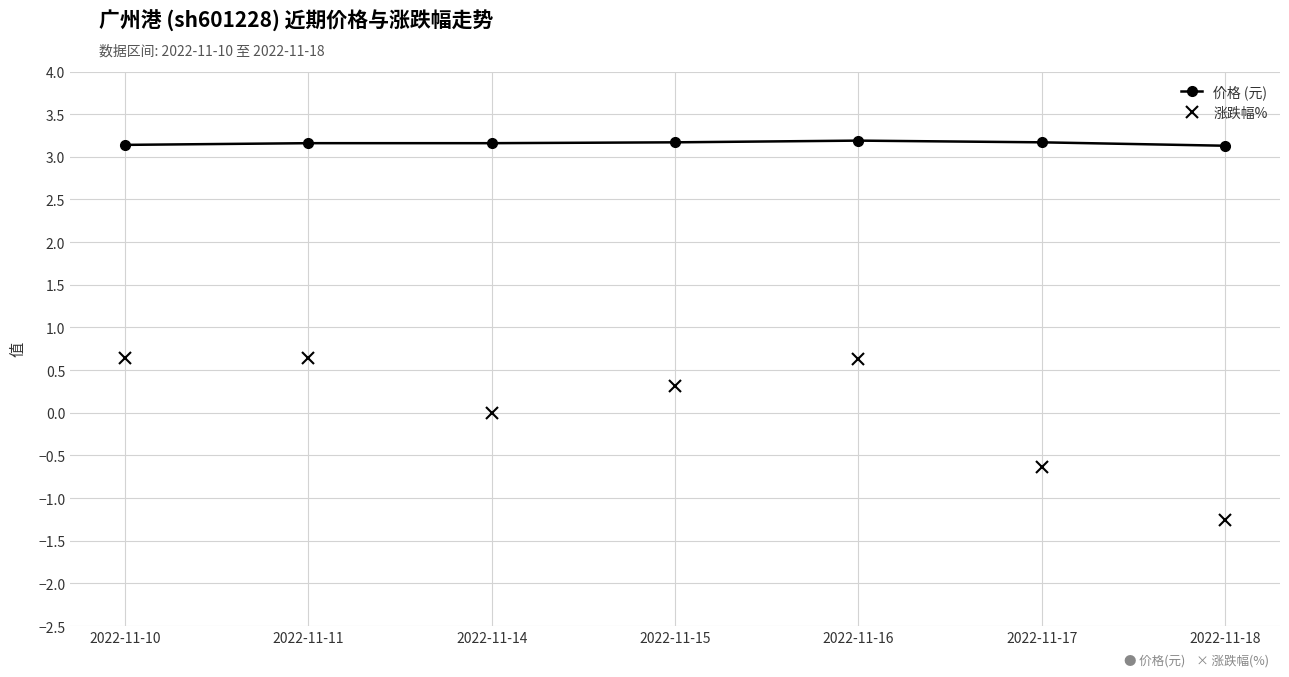

Count the number of data series in this chart.

2